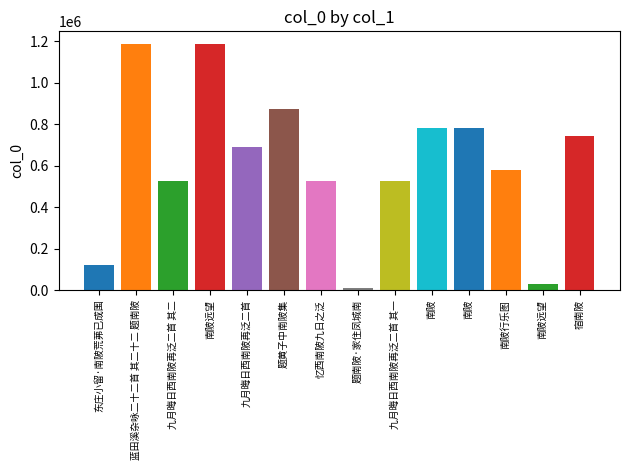

How many values are below 691733?

7